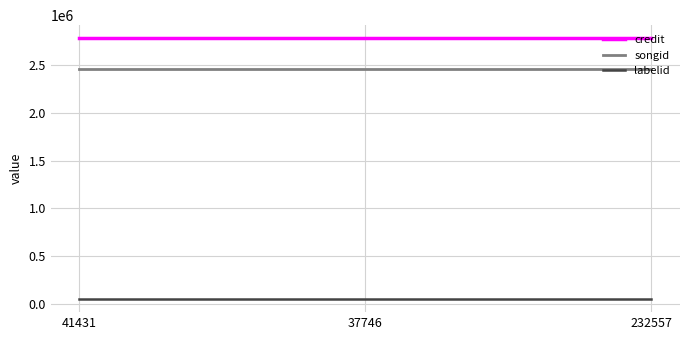

Reading right to left, transcribe all the data shown in this chart.

credit: 232557=2780005	37746=2780005	41431=2780005
songid: 232557=2453999	37746=2453999	41431=2453999
labelid: 232557=52720	37746=52720	41431=52720